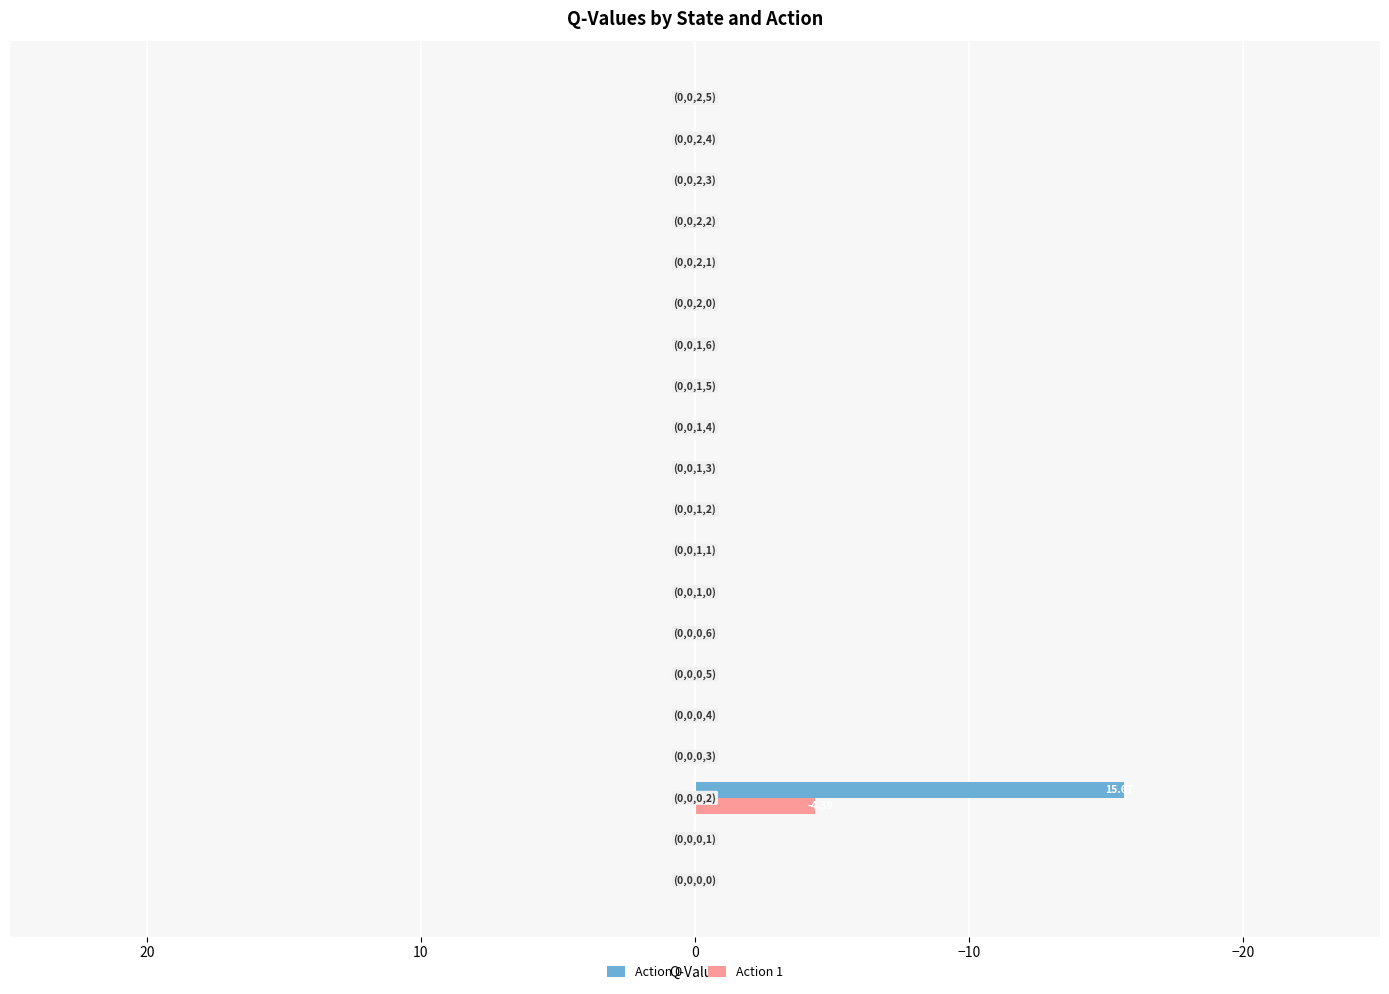

What is the sum of all Action 0 values?

-15.7